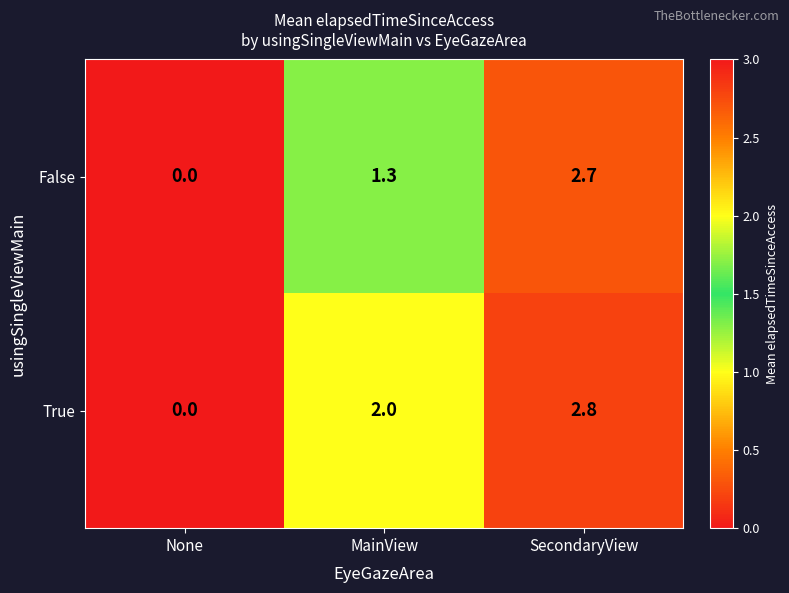

What is the sum of the False values at SecondaryView and MainView?

4.0